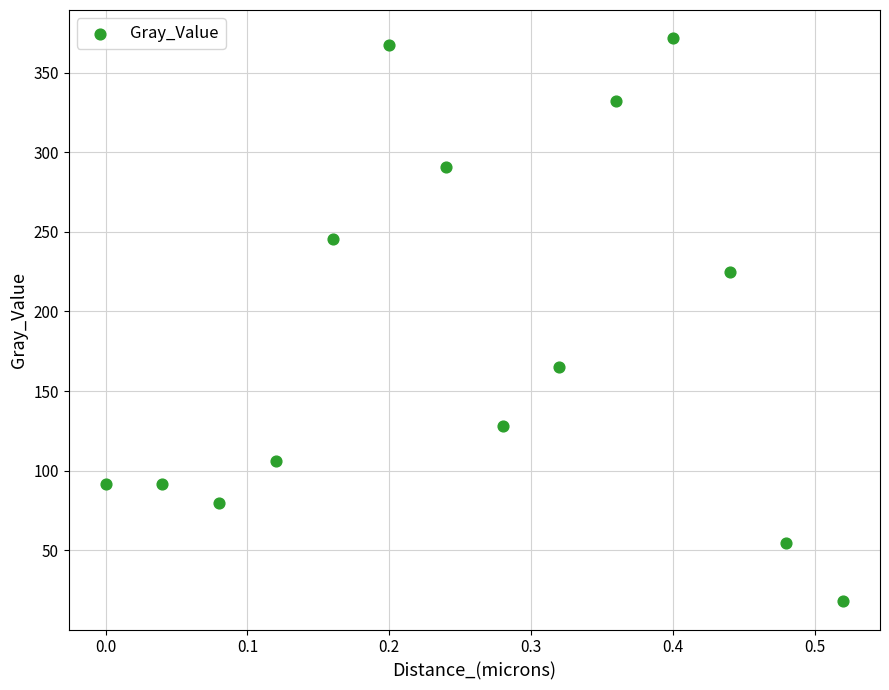

What is the range of Y values (max minus min)?

353.9